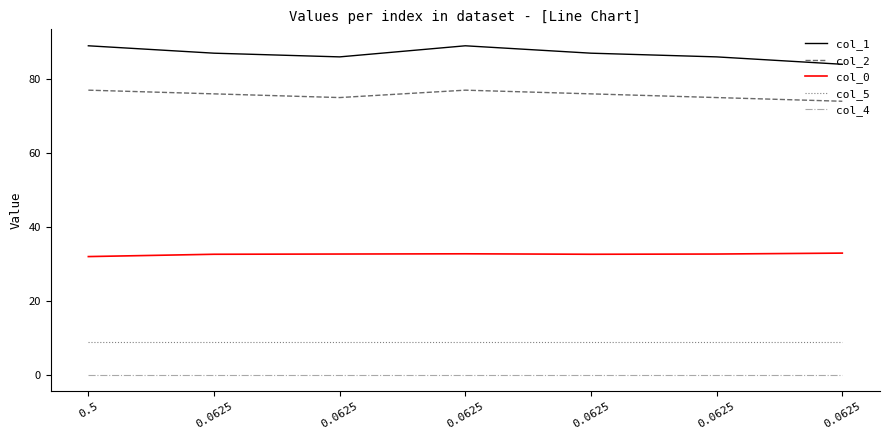

Which series has the widest spread of values?

col_1